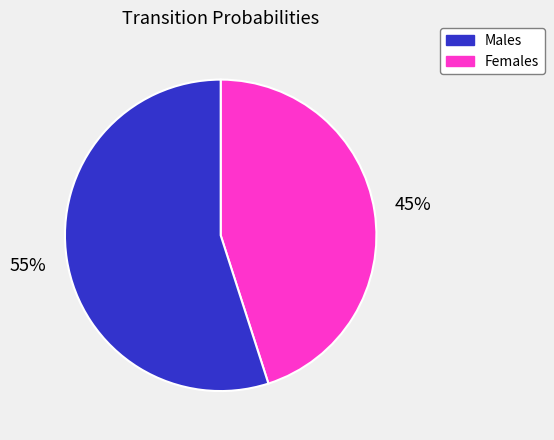

To the nearest percent, what is the difference between the largest and smallest slice percentages?

10%